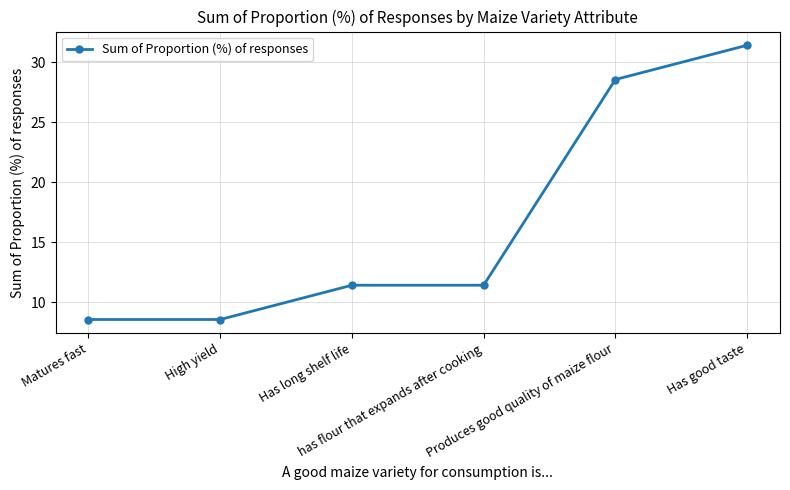

How many lines are shown in the chart?

1